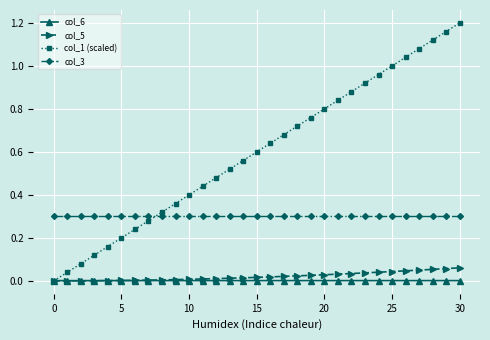

True or false: col_3 and col_6 intersect in this chart.

False